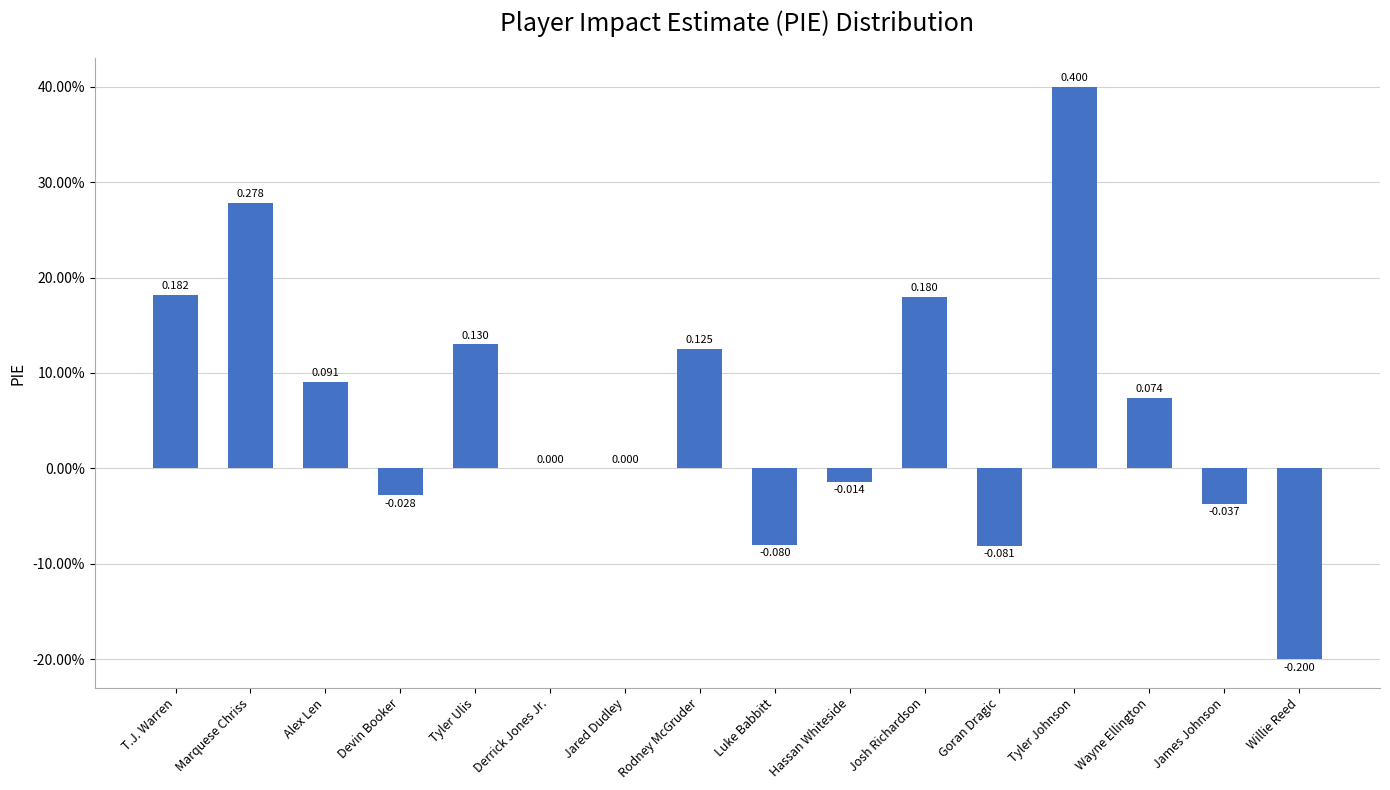

Are the bars horizontal?

No